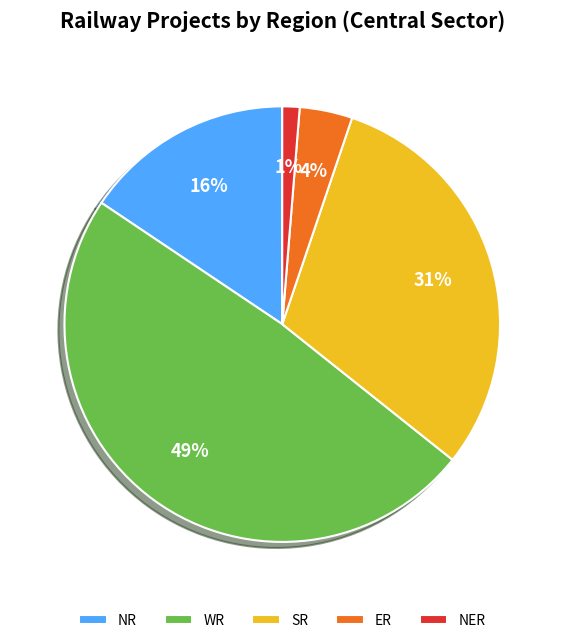

To the nearest percent, what is the combined percentage of NR and NER?

17%